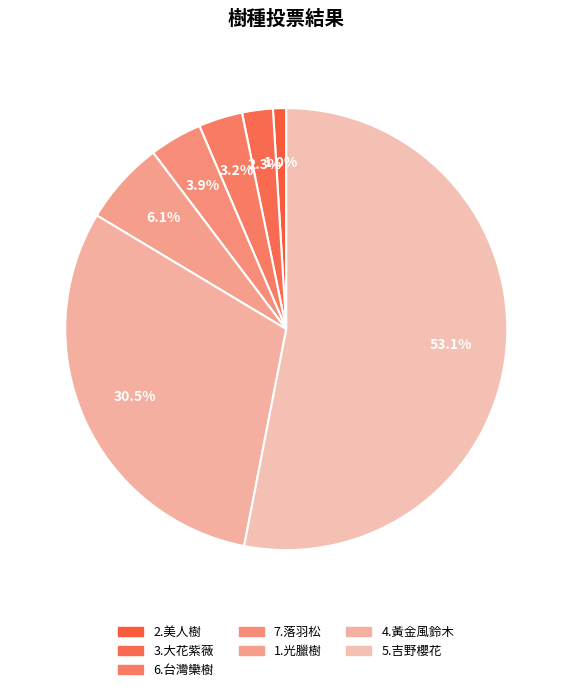

What is the smallest slice in the pie chart?

2.美人樹